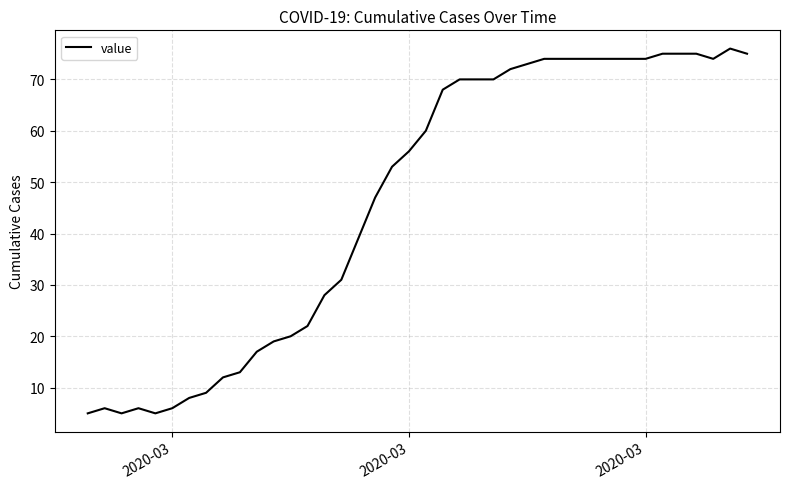

What is the difference between the maximum and minimum values?

71